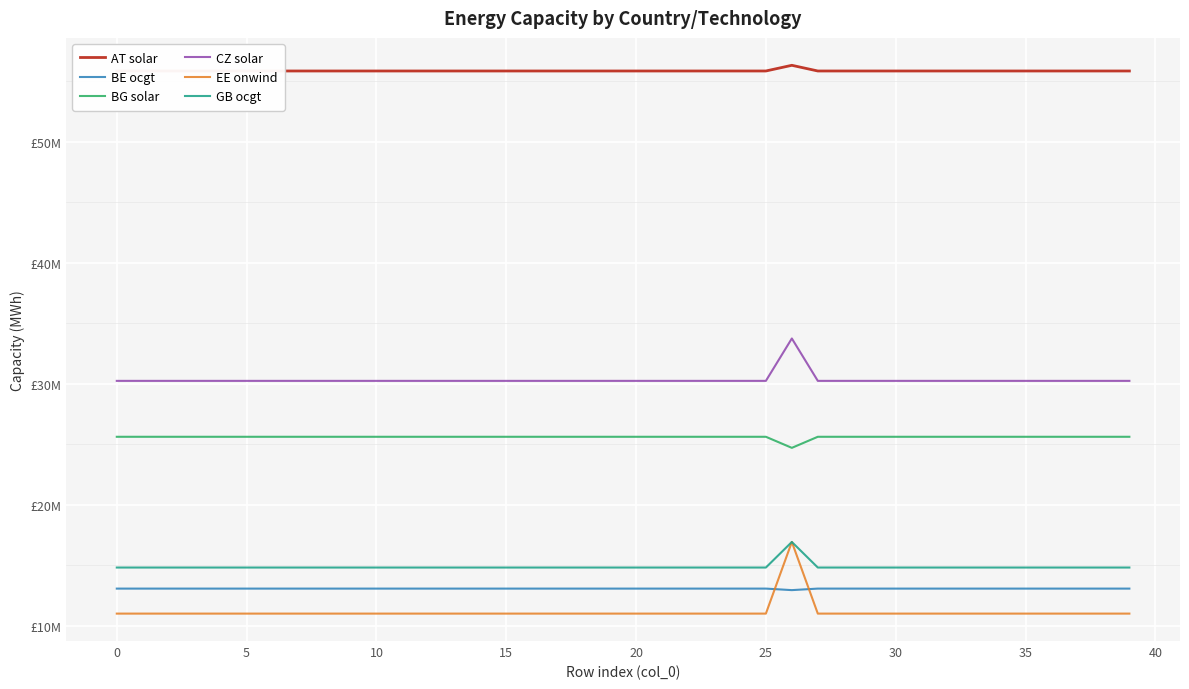

What is the sum of the BG solar values at 14 and 37?

51.2